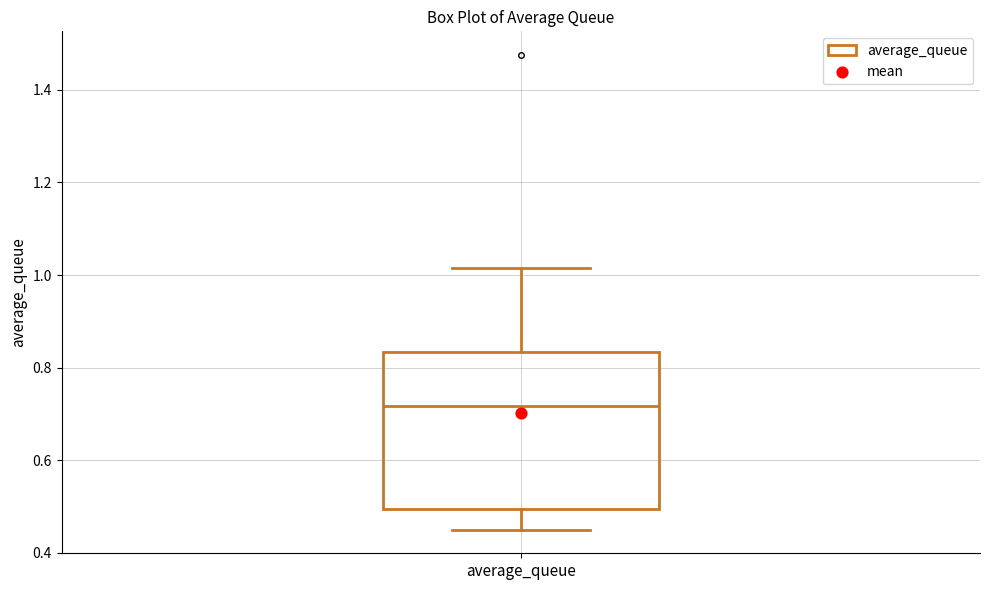

Read this box plot against the y-axis: the position of the median line, the range covered by the box, and the ends of both whiskers. The values are not printed on the chart, so give them approximately, as read against the axis.

median 0.72, box 0.50 to 0.84, whiskers 0.46 to 1.02